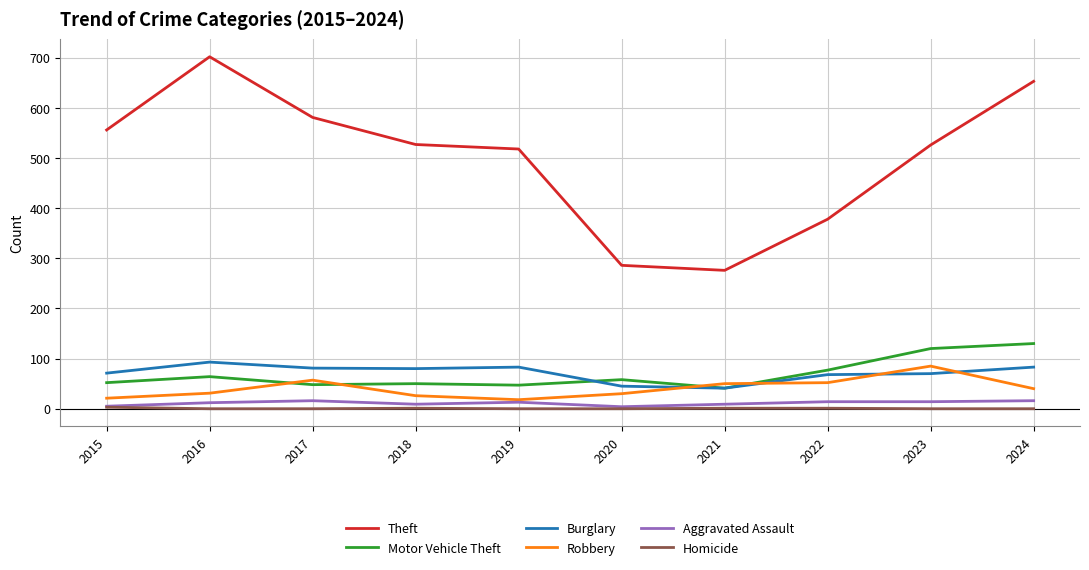

What is the greatest value displayed?

702